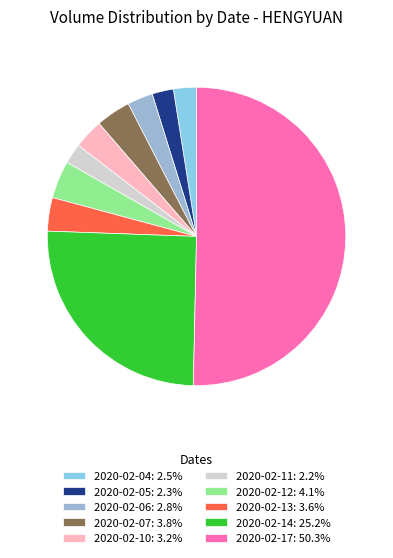

What portion of the pie excludes 2020-02-06?

97.2%